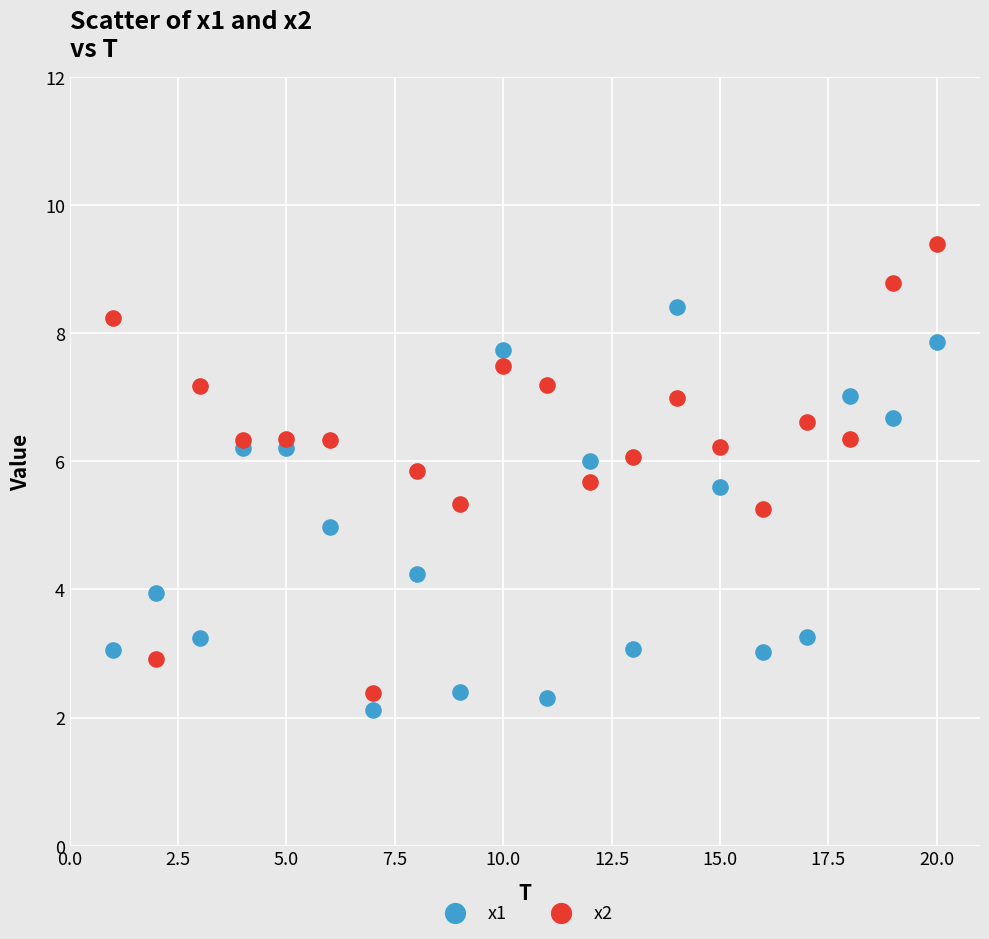

What are all the series names shown in the legend?

x1, x2